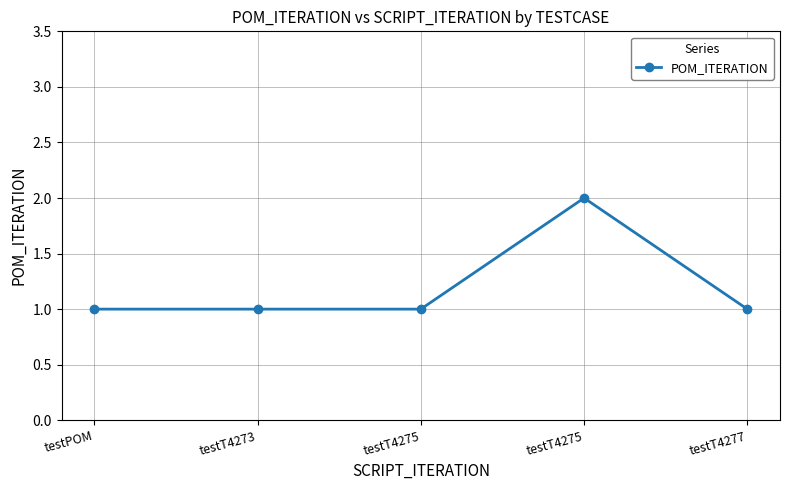

What is the value of the 3rd point from the left?

1